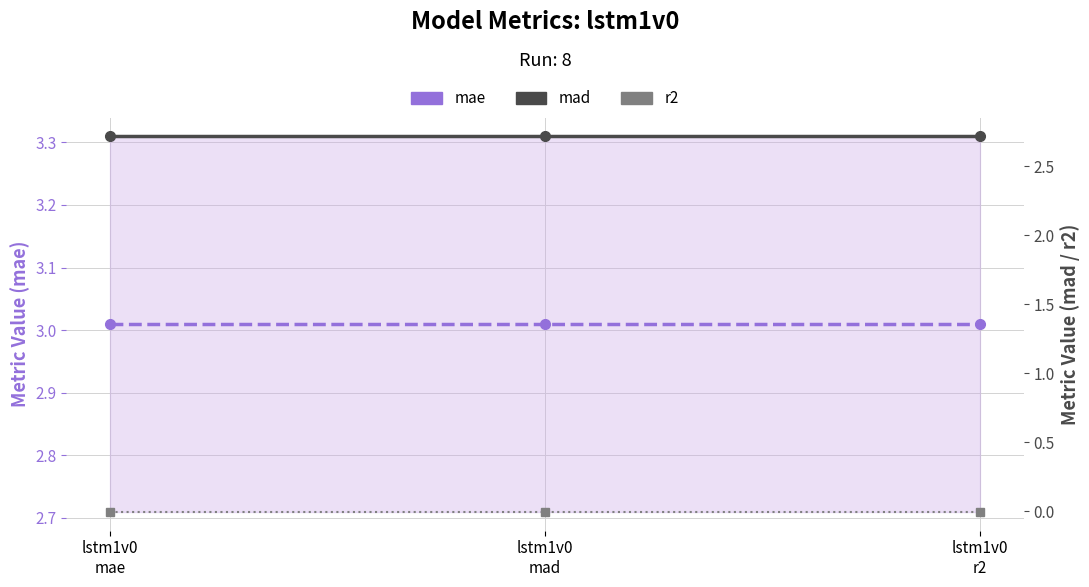

What is the spread (max minus min) of values at lstm1v0
r2?

3.0